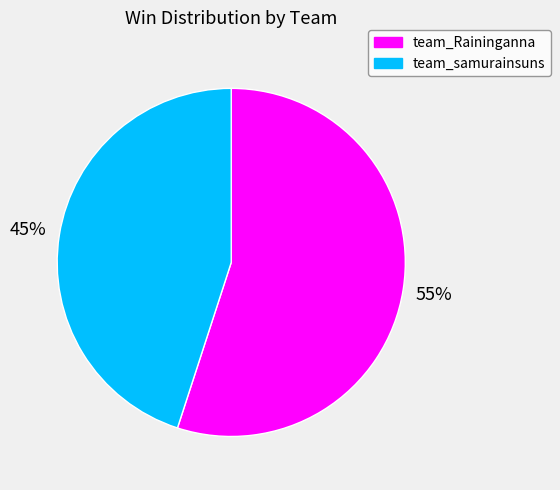

To the nearest percent, what is the average slice percentage?

50%